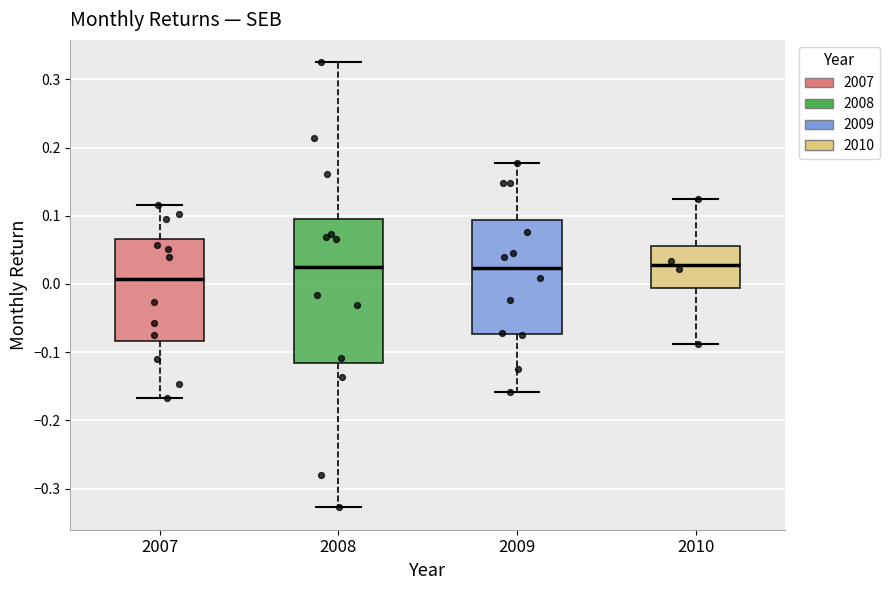

Comparing the boxes themselves (not the whiskers), which one is the tallest?

2008